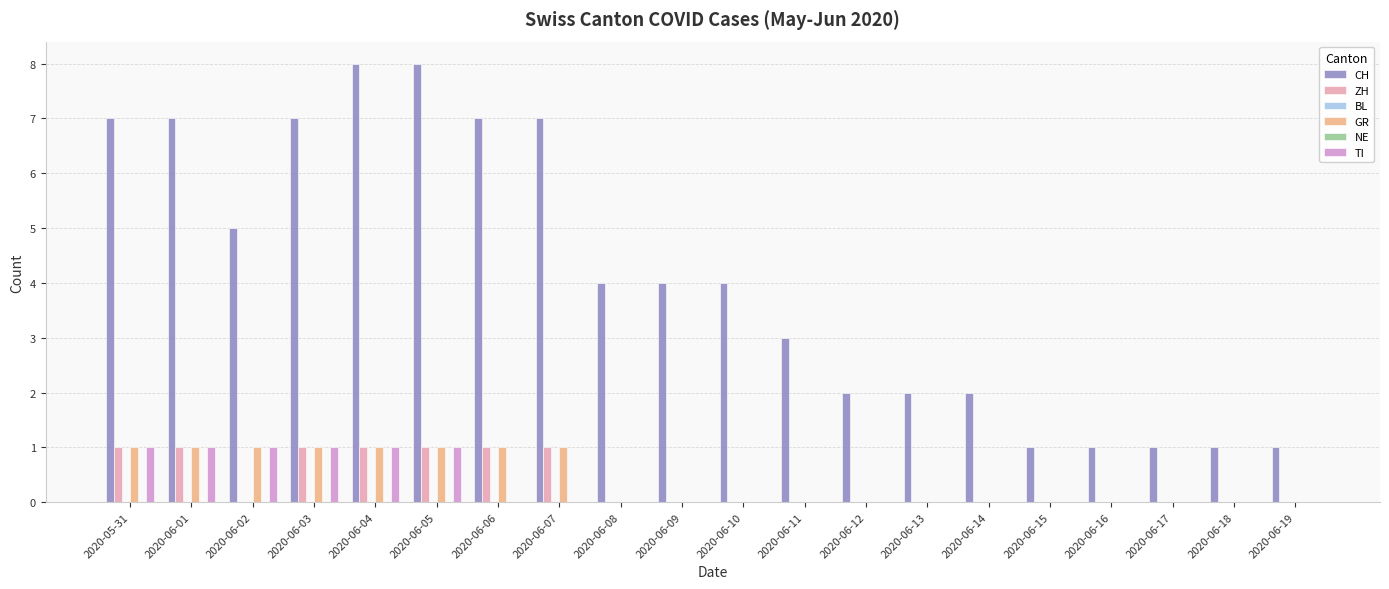

How many values in the CH series exceed 4?

8